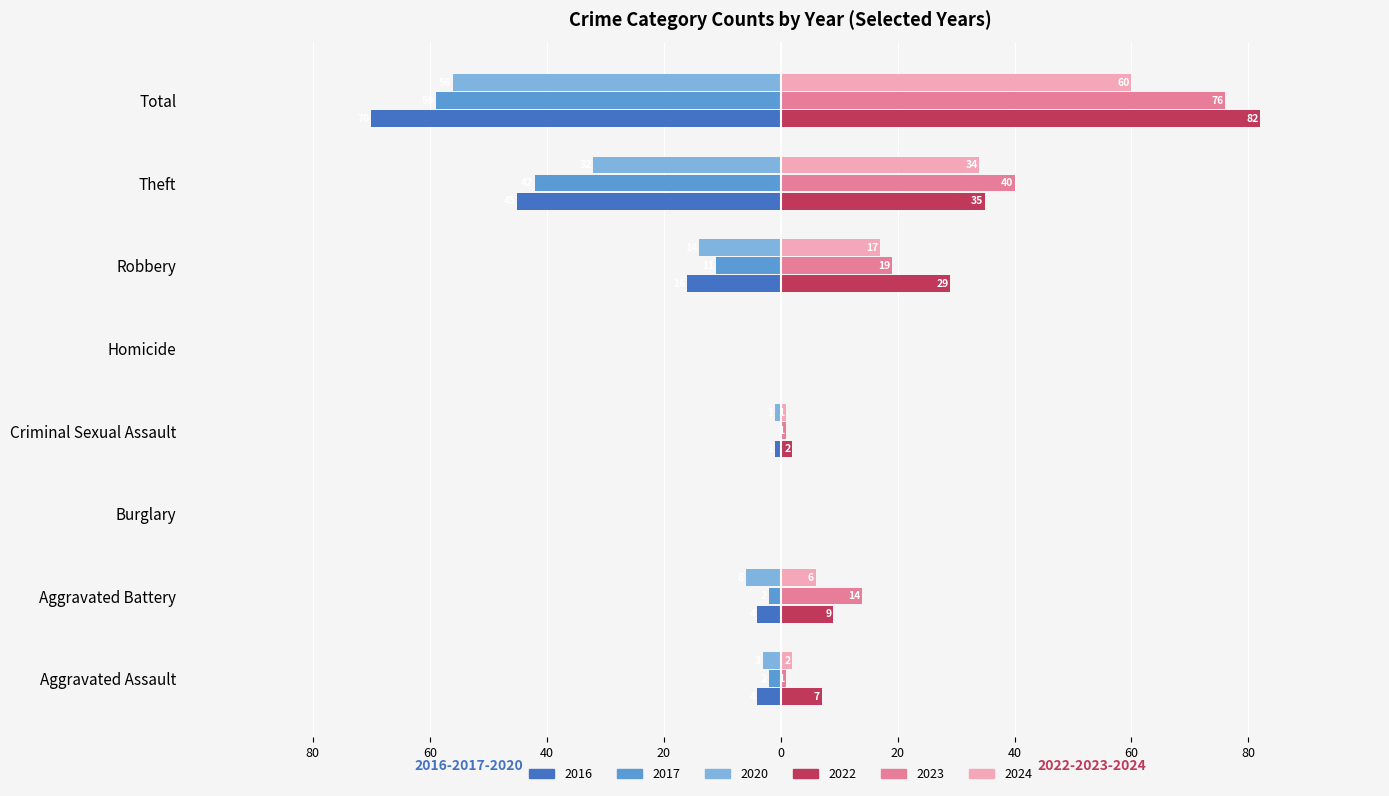

What is the minimum value for 2016?

-70